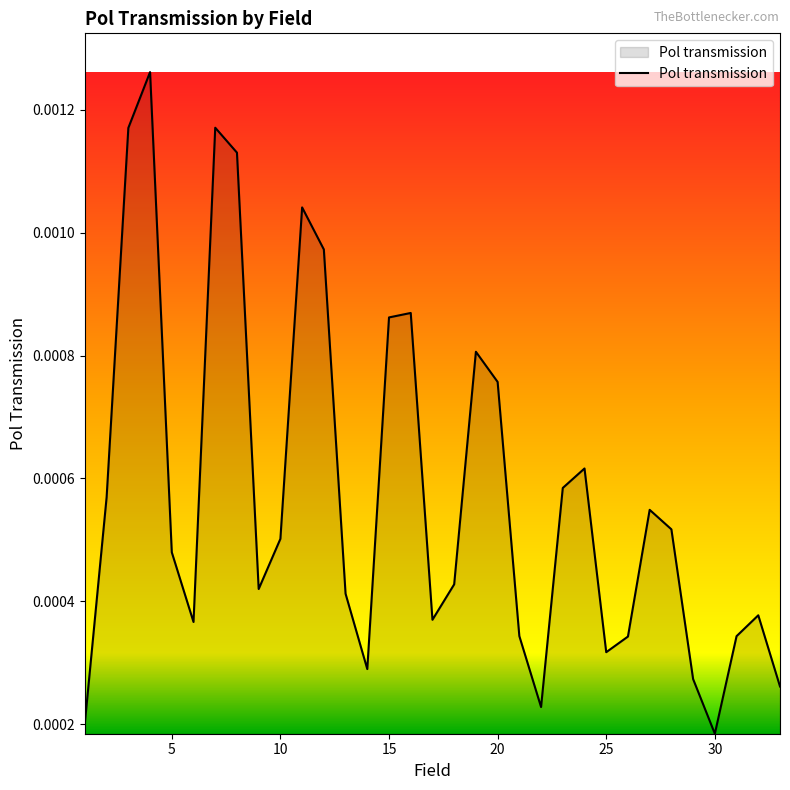

Does the chart display data point markers on the line(s)?

No